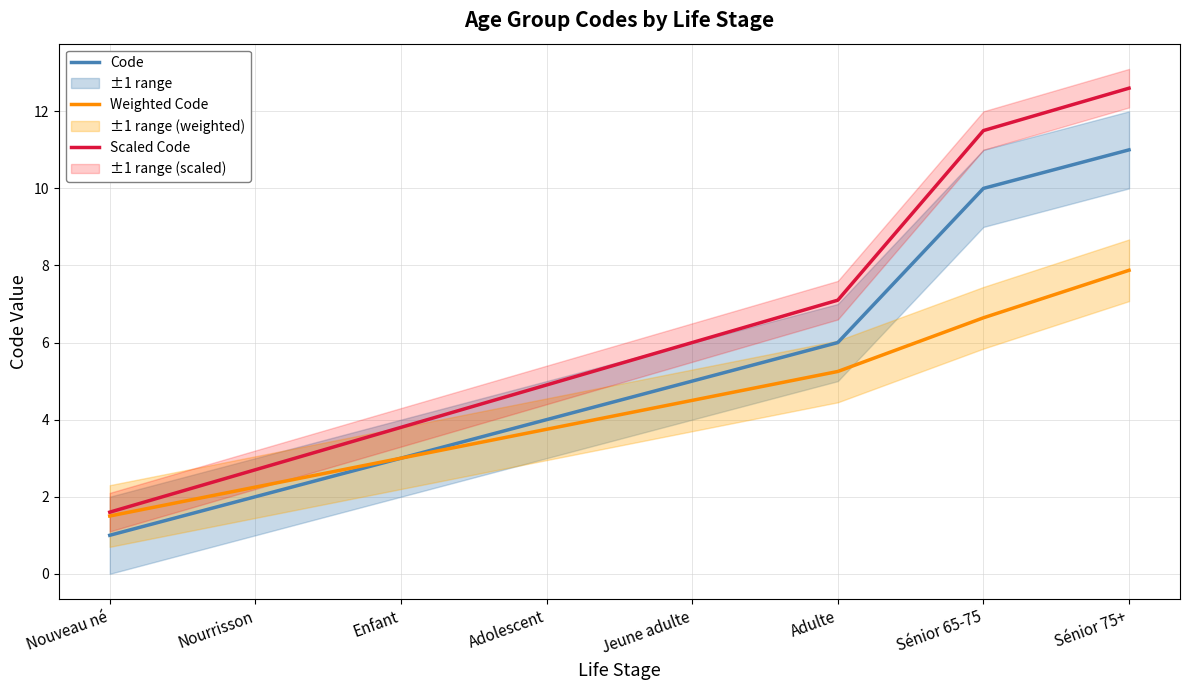

Which series has the largest range (max minus min)?

Scaled Code